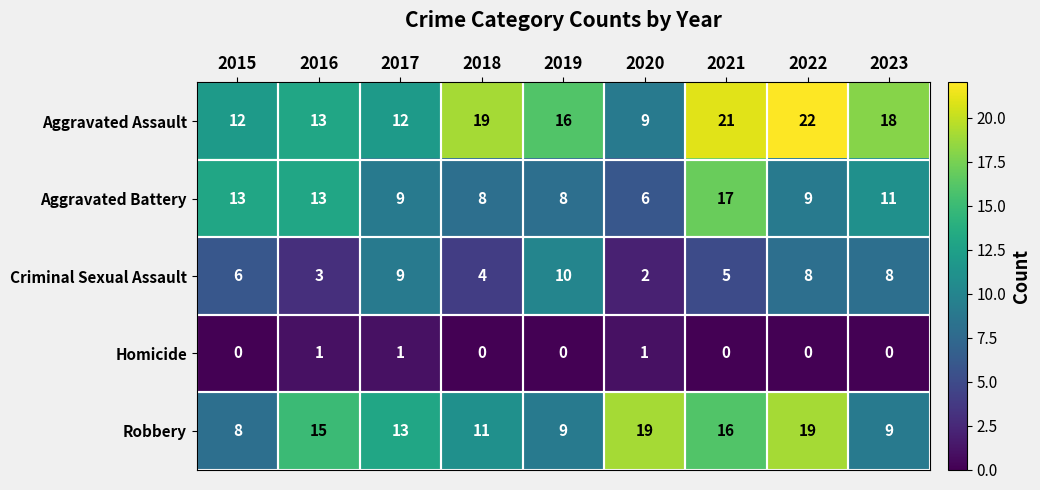

What value does the Aggravated Battery series have at 2022, to the nearest 5?

10